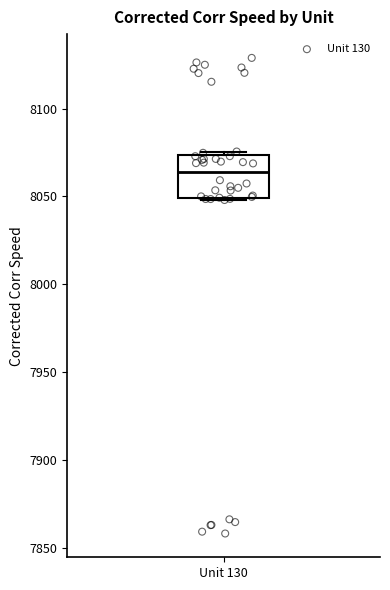

Read this box plot against the y-axis: the position of the median line, the range covered by the box, and the ends of both whiskers. The values are not printed on the chart, so give them approximately, as read against the axis.

median 8065, box 8050 to 8075, whiskers 8050 to 8075 (just above the box's upper edge)